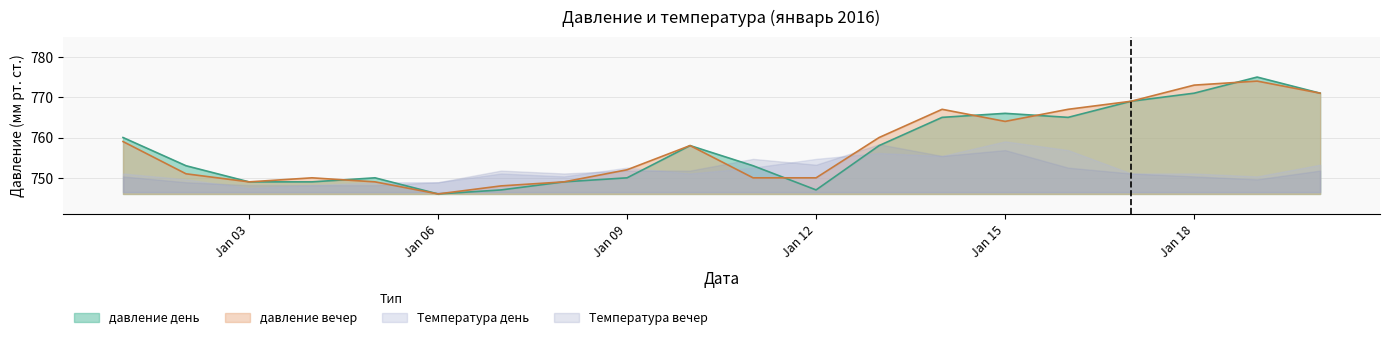

How many categories are shown in the chart?

20